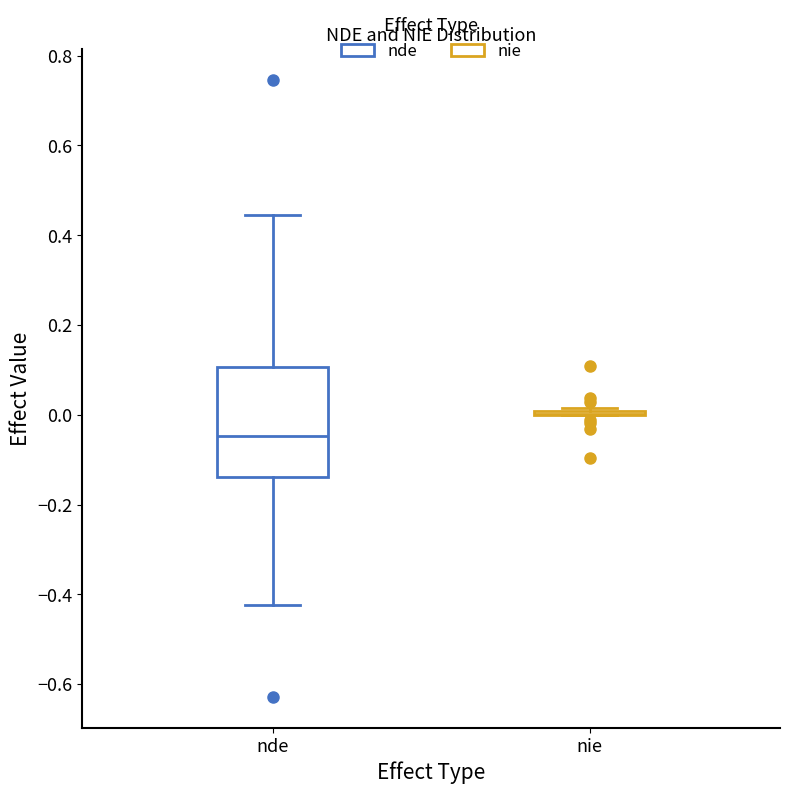

Comparing the boxes themselves (not the whiskers), which one is the tallest?

nde